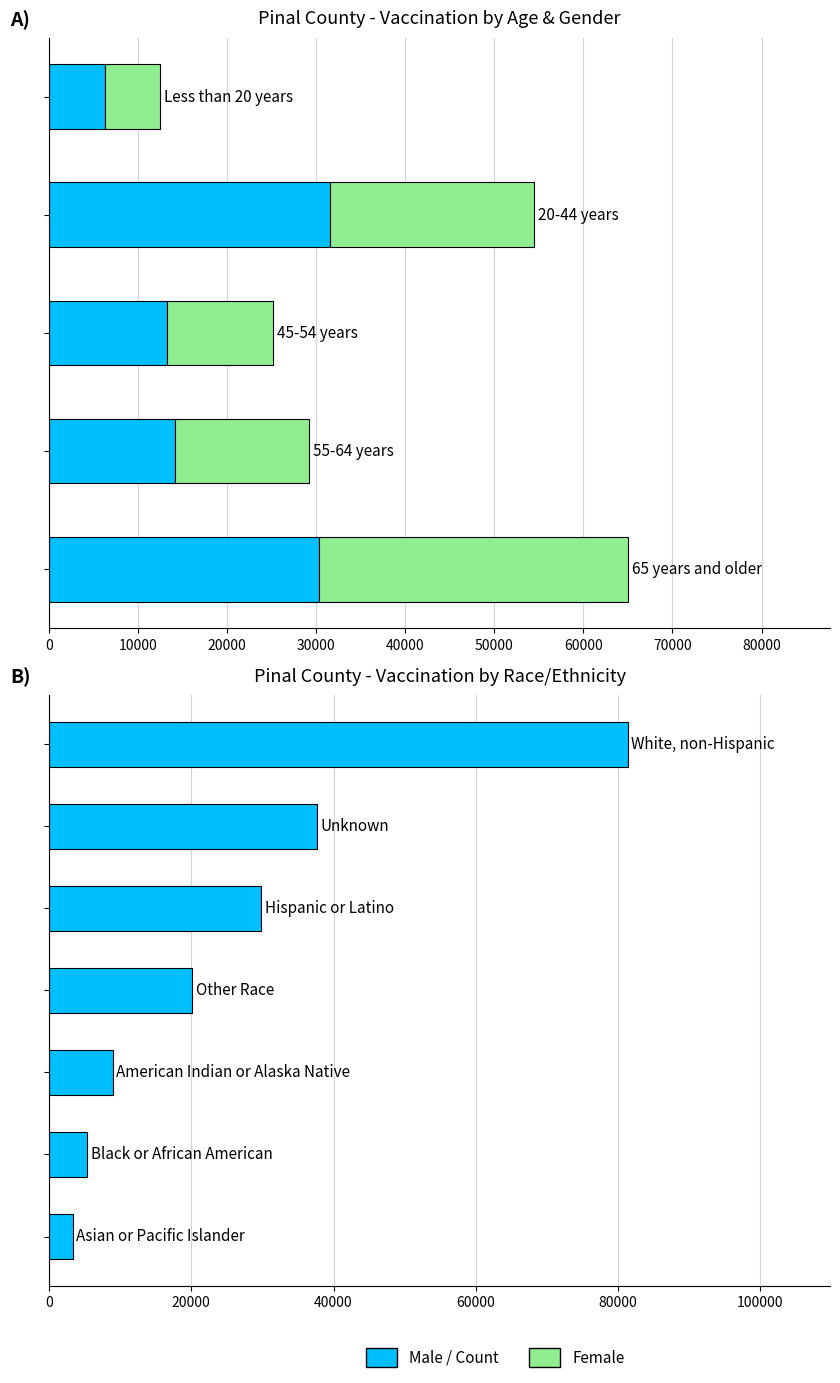

List the series in order of their overall mean, lowest first.

Female, Male